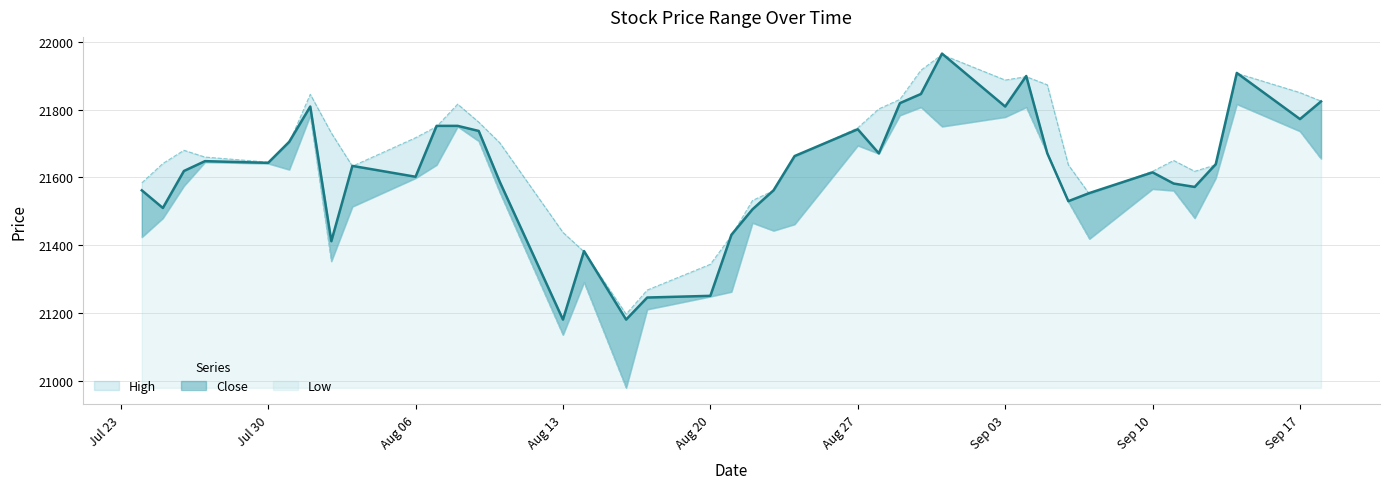

What is the lowest value of the High series?

21197